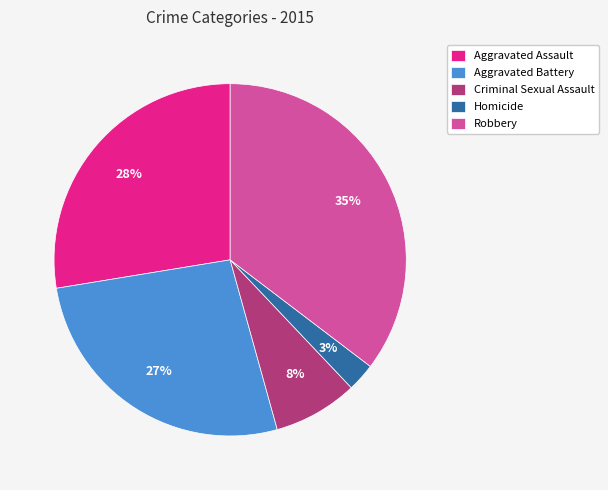

What percentage is the Robbery slice, to the nearest percent?

35%